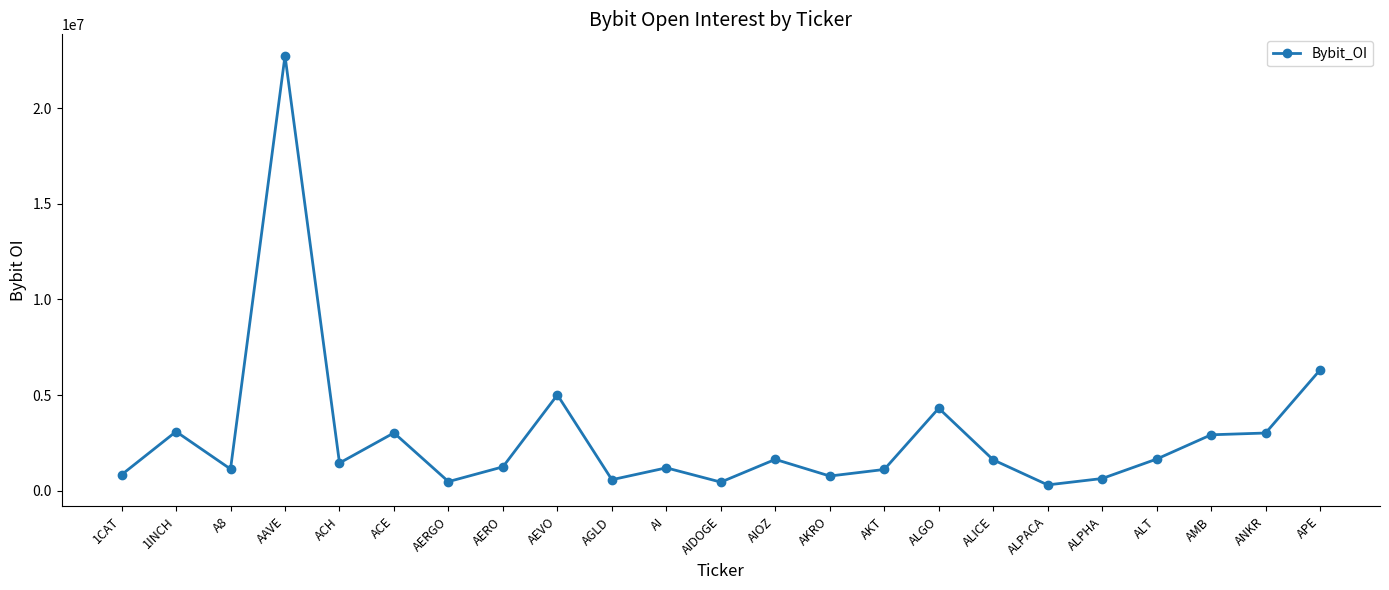

Which has a higher value, ALT or APE?

APE